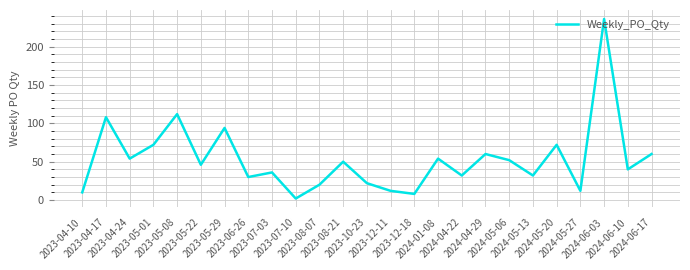

Is it true that the value at 2024-05-13 is 32?

True